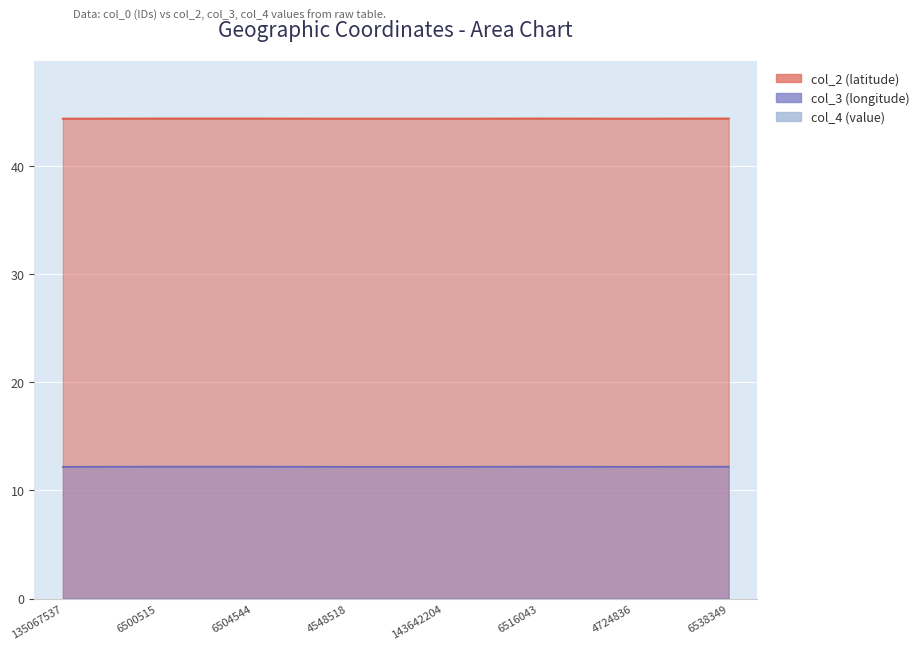

True or false: col_3 and col_2 cross at least once.

False